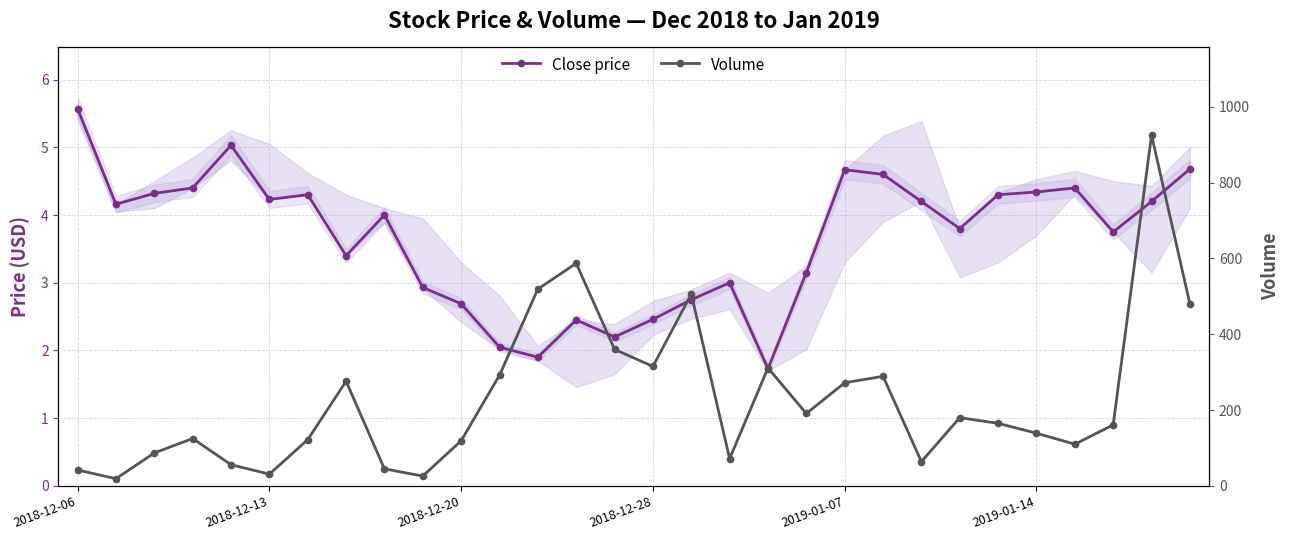

True or false: Volume and Close price intersect in this chart.

False